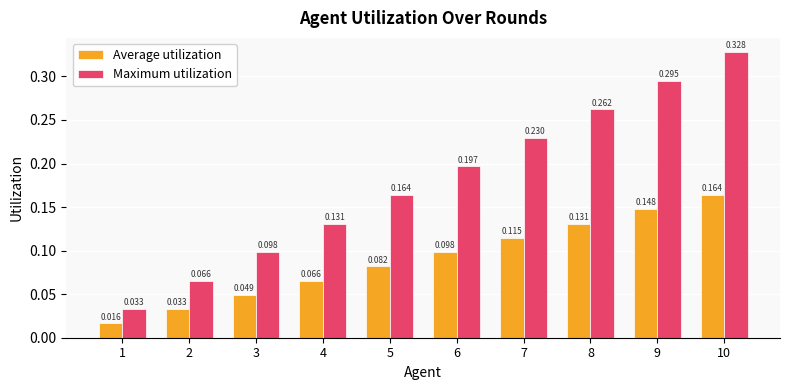

List the series in order of their overall mean, lowest first.

Average utilization, Maximum utilization